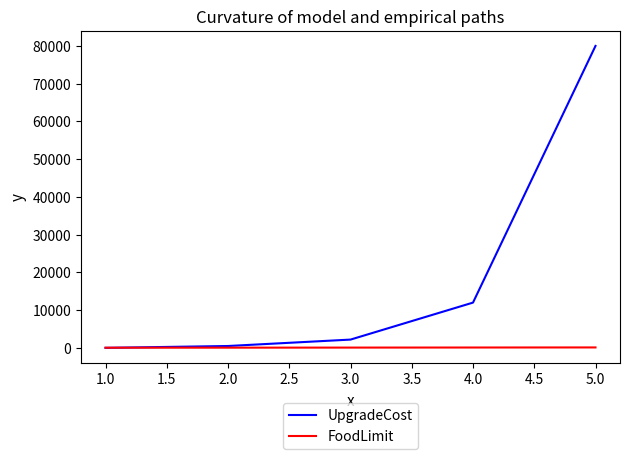

Between 3.0 and 5.0, which series saw the biggest shift?

UpgradeCost